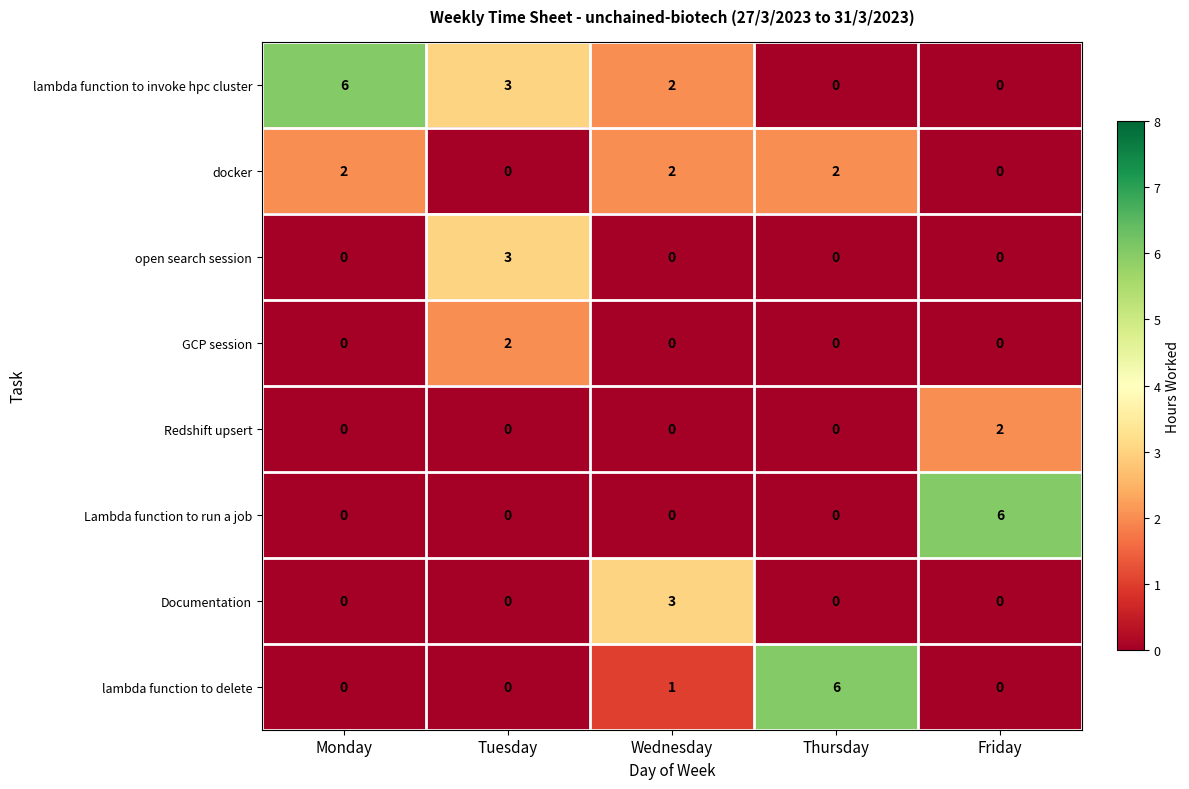

What is the maximum value shown in the chart?

6